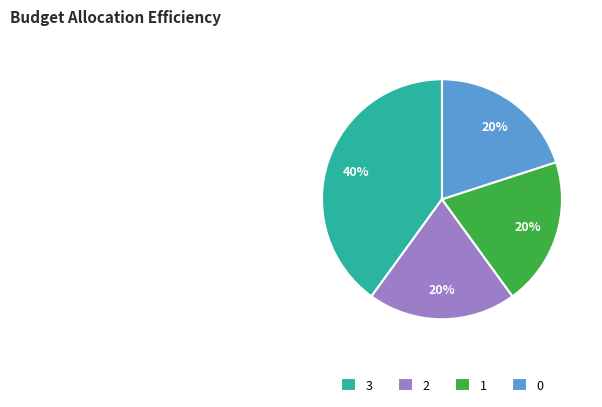

Which category has the biggest portion of the pie?

3